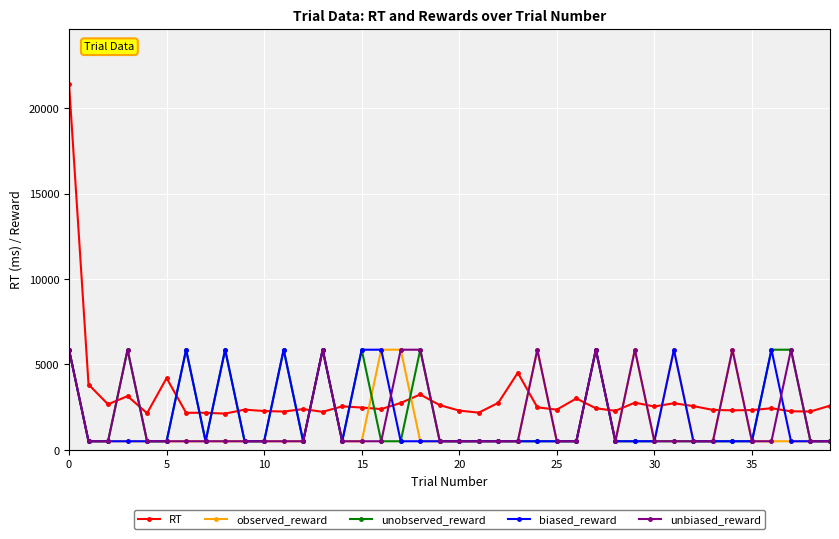

What is the maximum value for biased_reward?

5861.8